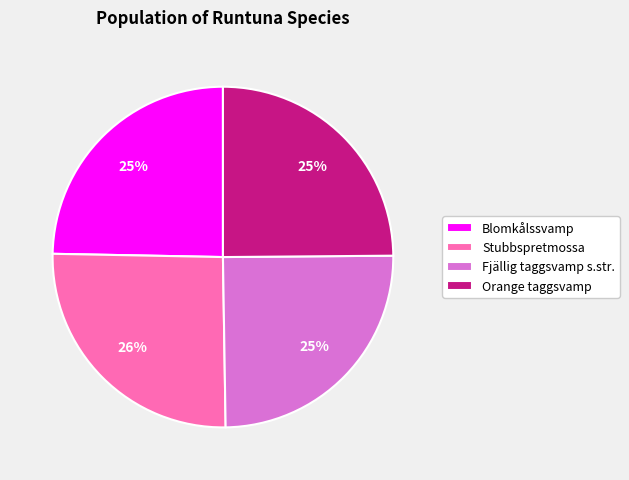

Is there any slice that represents more than half of the pie?

No